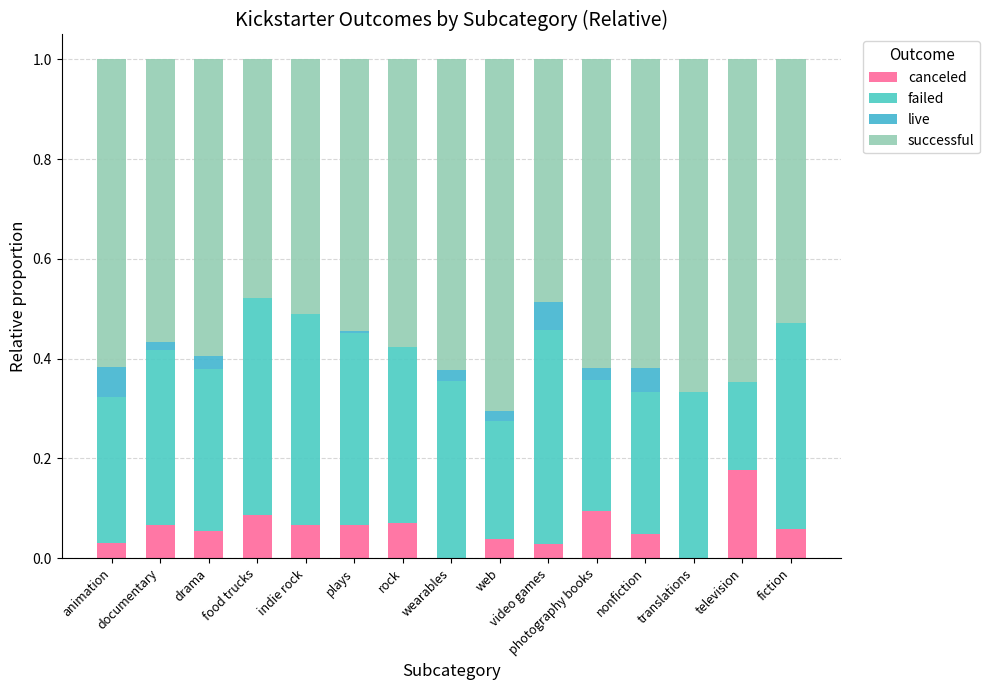

What are all the series names shown in the legend?

canceled, failed, live, successful